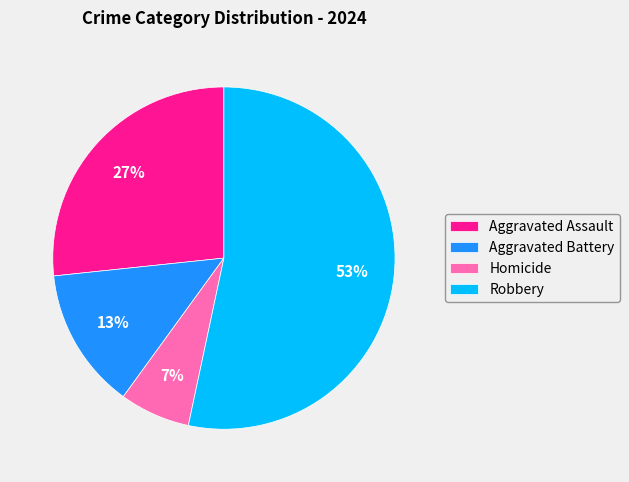

How many segments does this pie chart have?

4